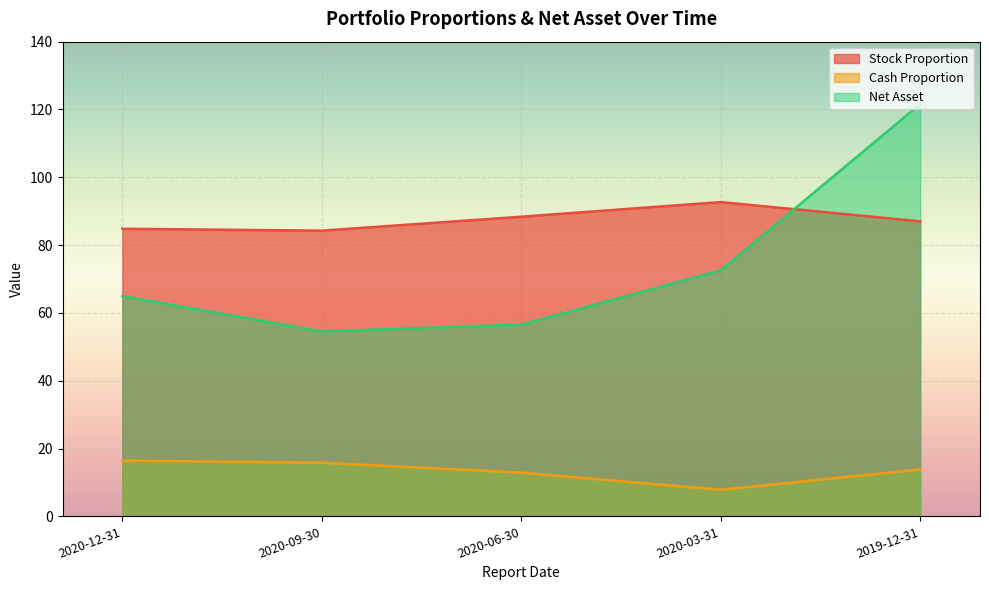

What is the label of the 4th point from the left?

2020-03-31